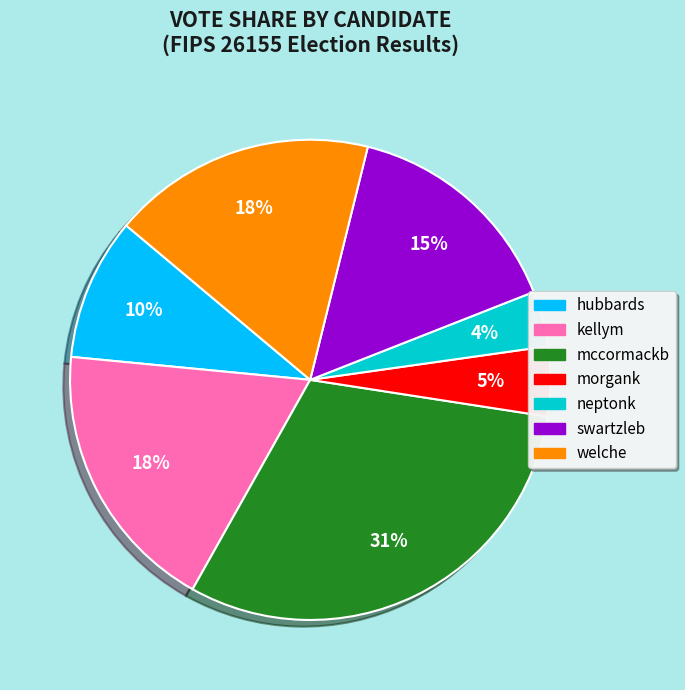

Do welche and neptonk together represent more than half of the pie?

No